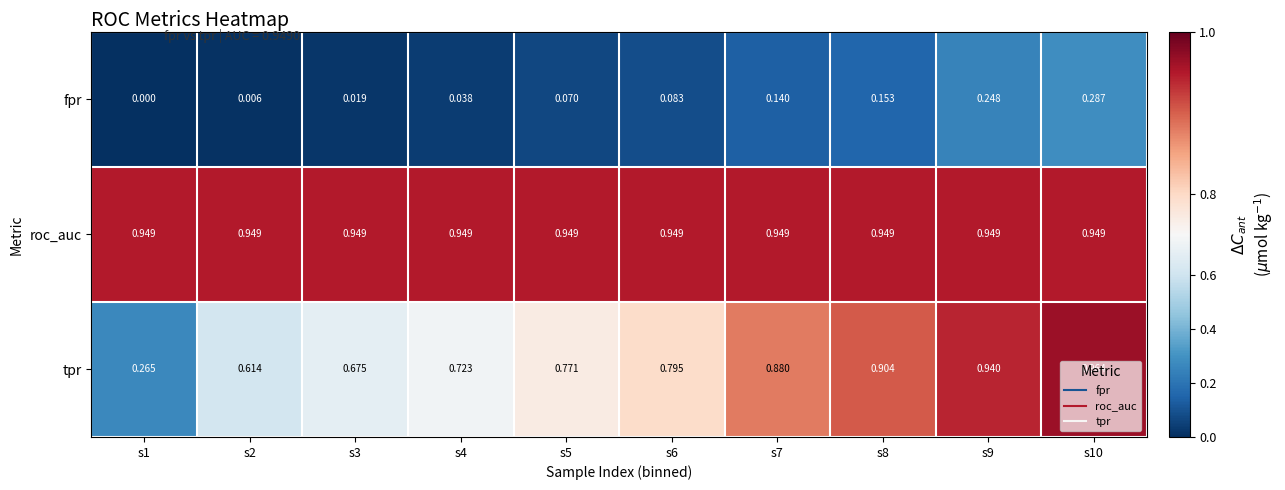

Which label corresponds to the smallest value in the chart?

s1